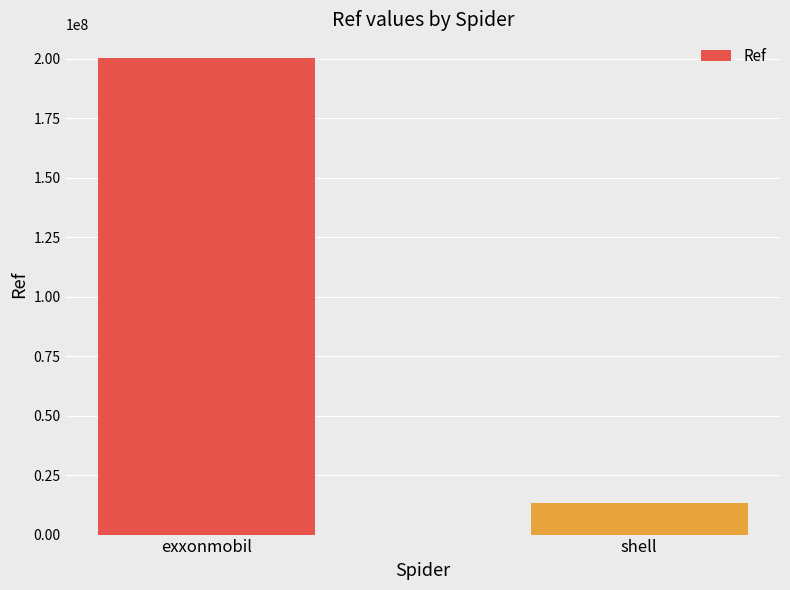

Reading left to right, transcribe all the data shown in this chart.

exxonmobil=200311632	shell=13073096